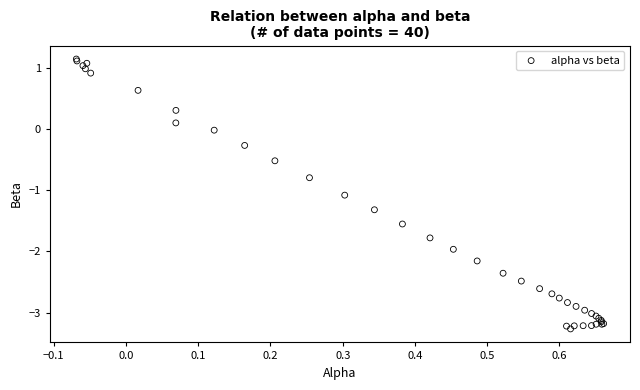

What Y value in the scatter plot is closest to -1?

-1.1